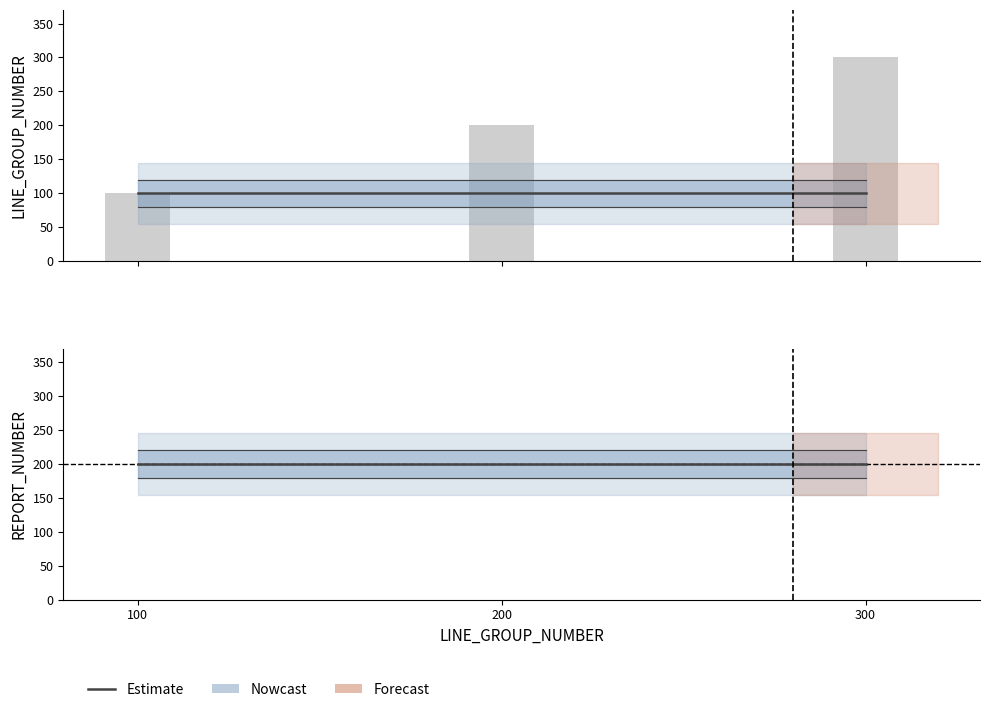

Reading left to right, what are all the values shown in this chart?

Transfers In From (LINE_GROUP_NUMBER): 100	100	100
Transfers Out To (REPORT_NUMBER): 200	200	200